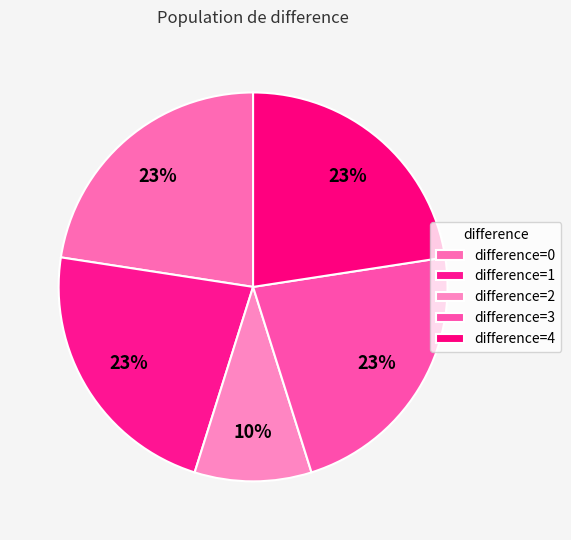

How many segments does this pie chart have?

5